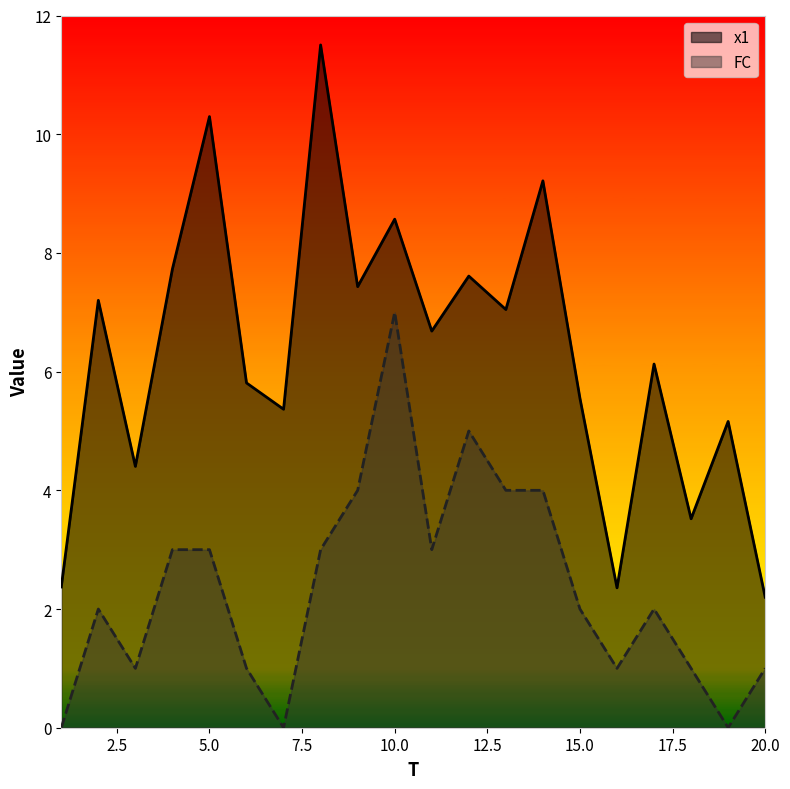

Does the chart have visible grid lines?

No